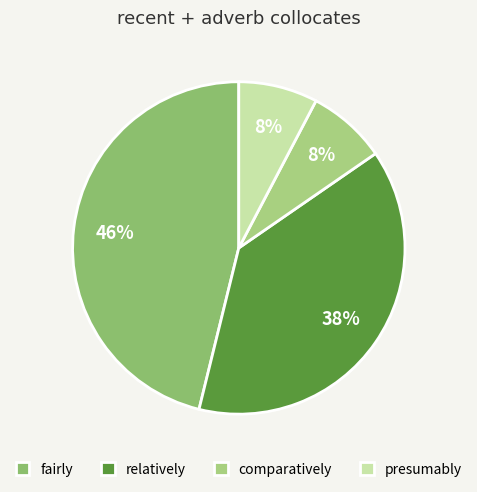

Count the number of slices in the pie.

4